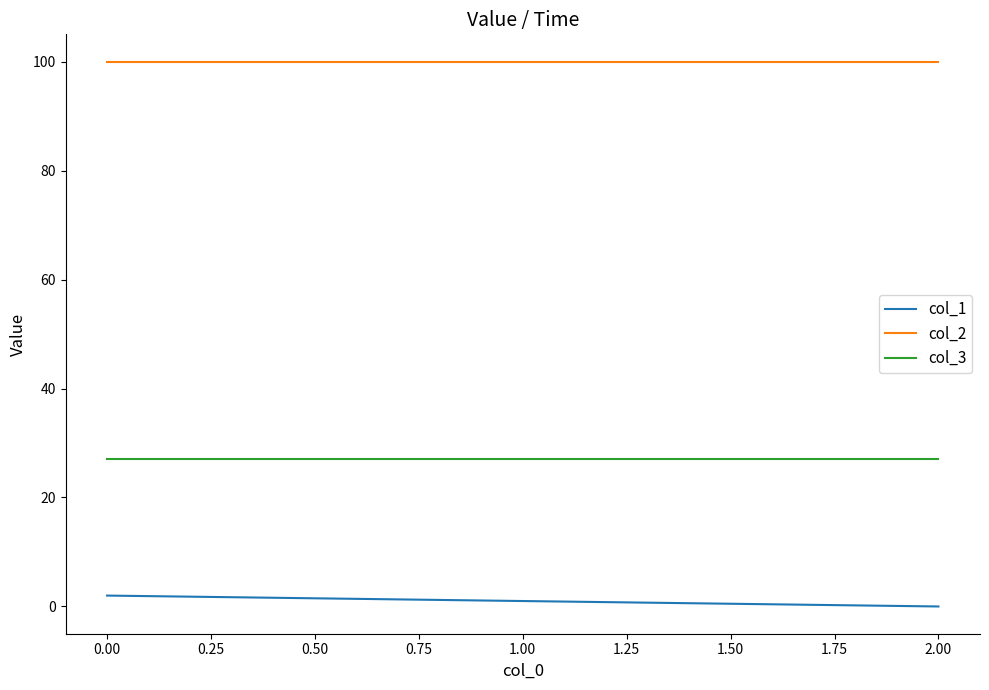

The col_3 series shows 27 at 0.00. True or false?

True